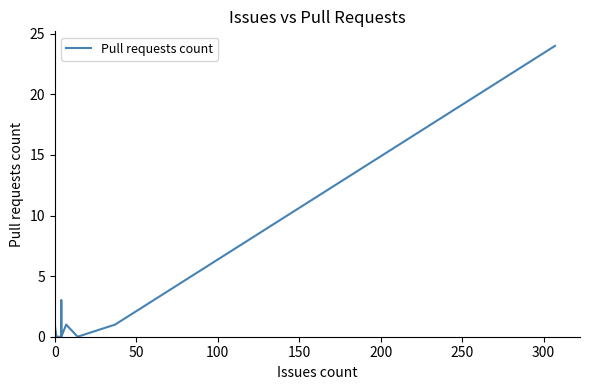

What is the difference between the second highest and minimum values?

3